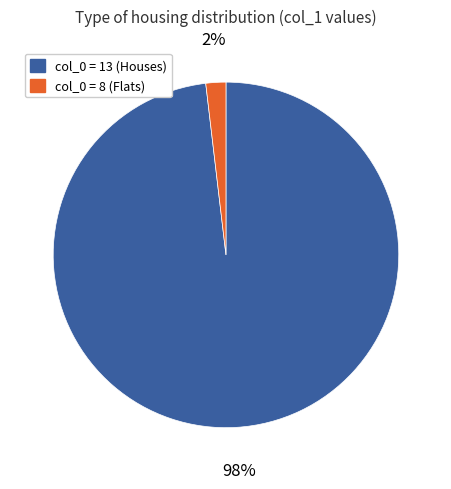

Is there a majority slice in this chart?

Yes